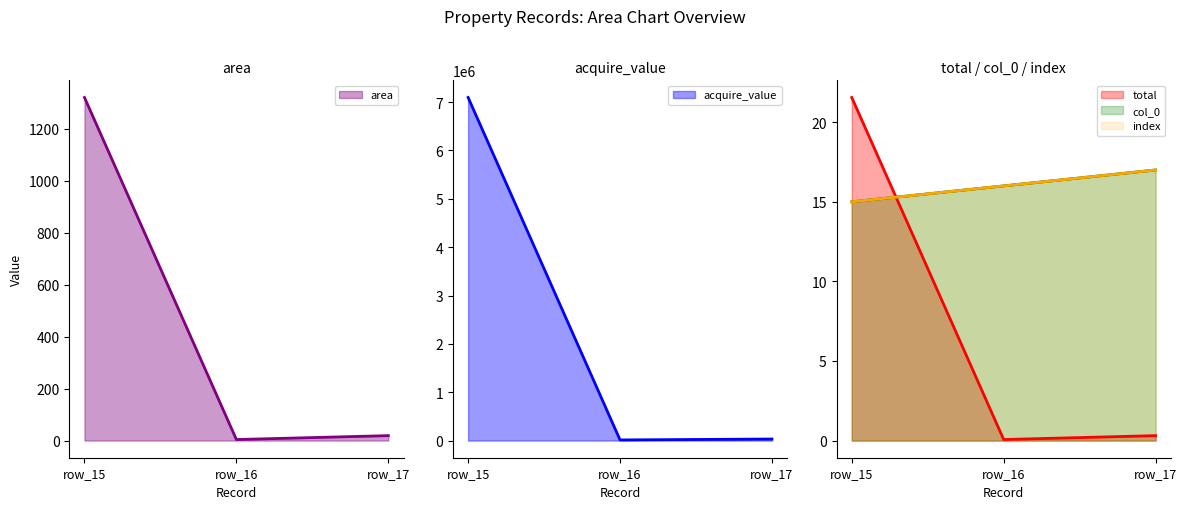

What is the lowest value of the area series?

4